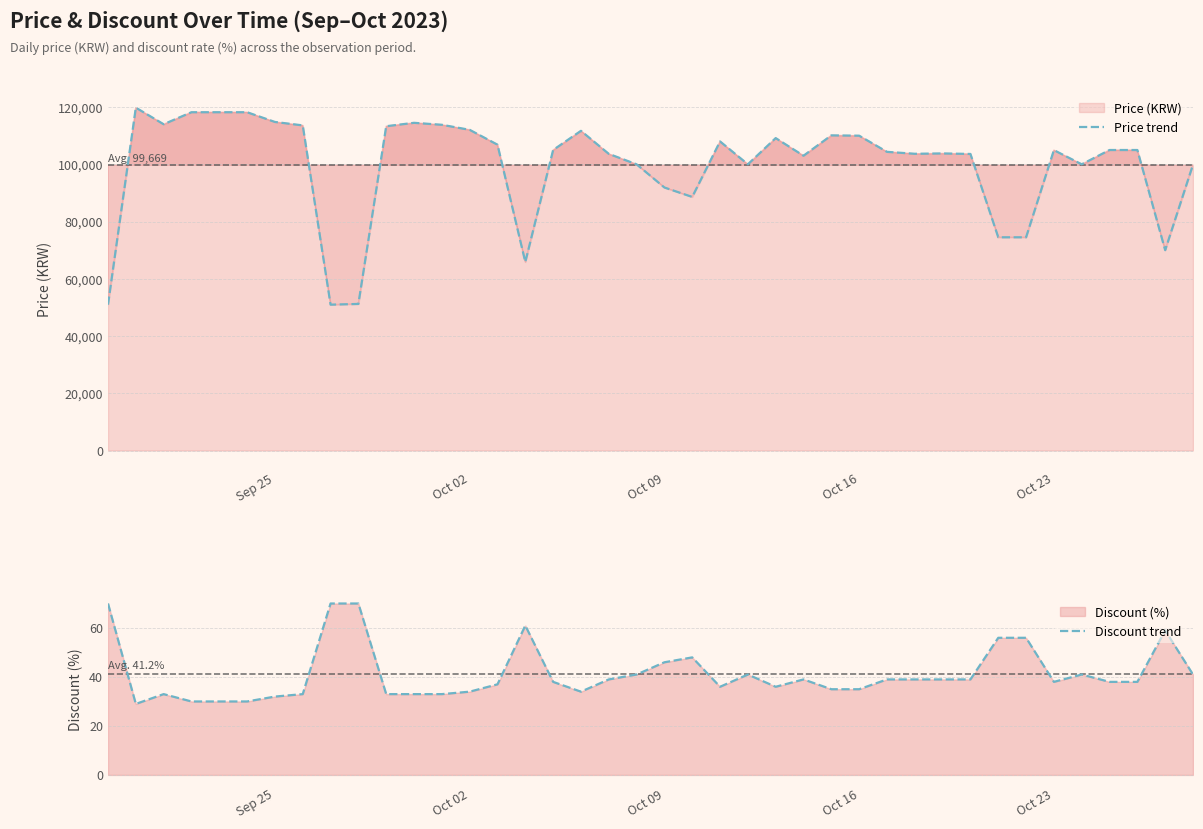

List the series in order of their peak value, highest first.

Price trend, Discount trend